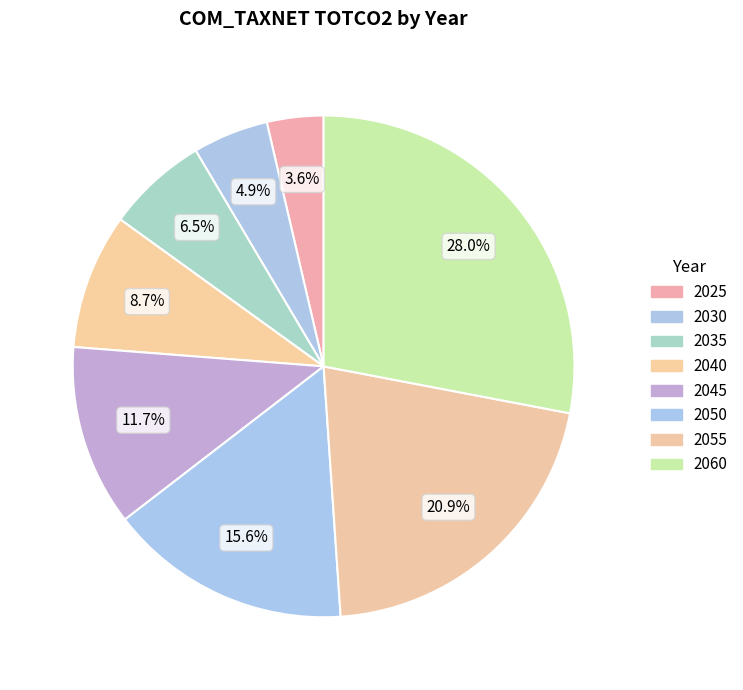

To the nearest percent, what is the combined percentage of 2060 and 2045?

40%